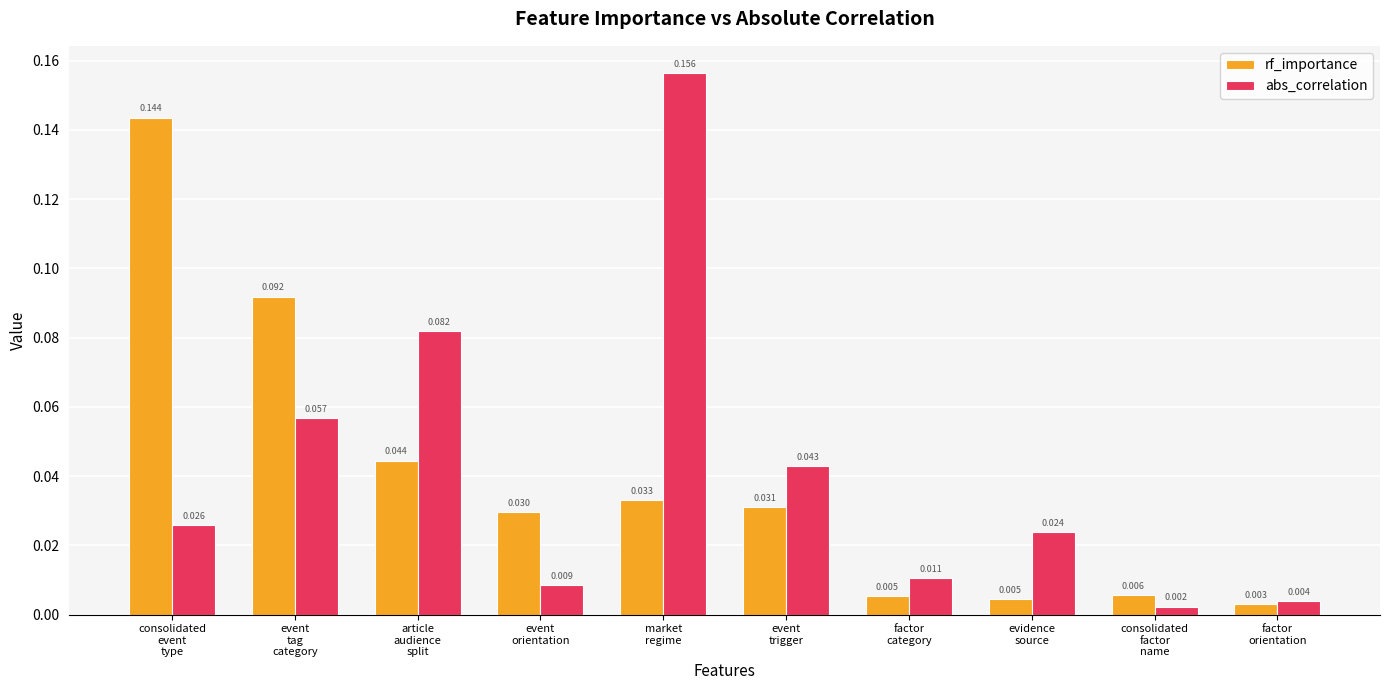

Rank the series by their maximum value, from highest to lowest.

abs_correlation, rf_importance